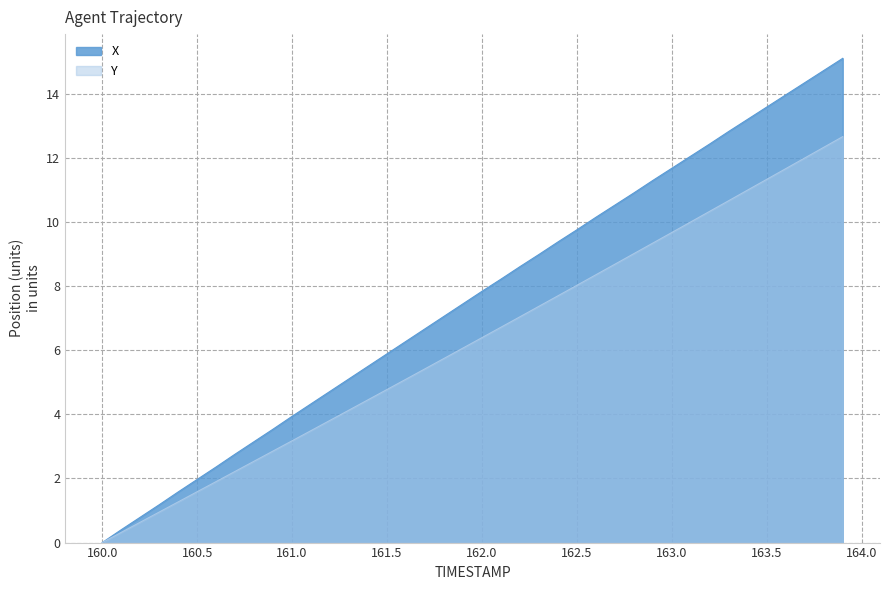

How many positive values does the X series have?

39